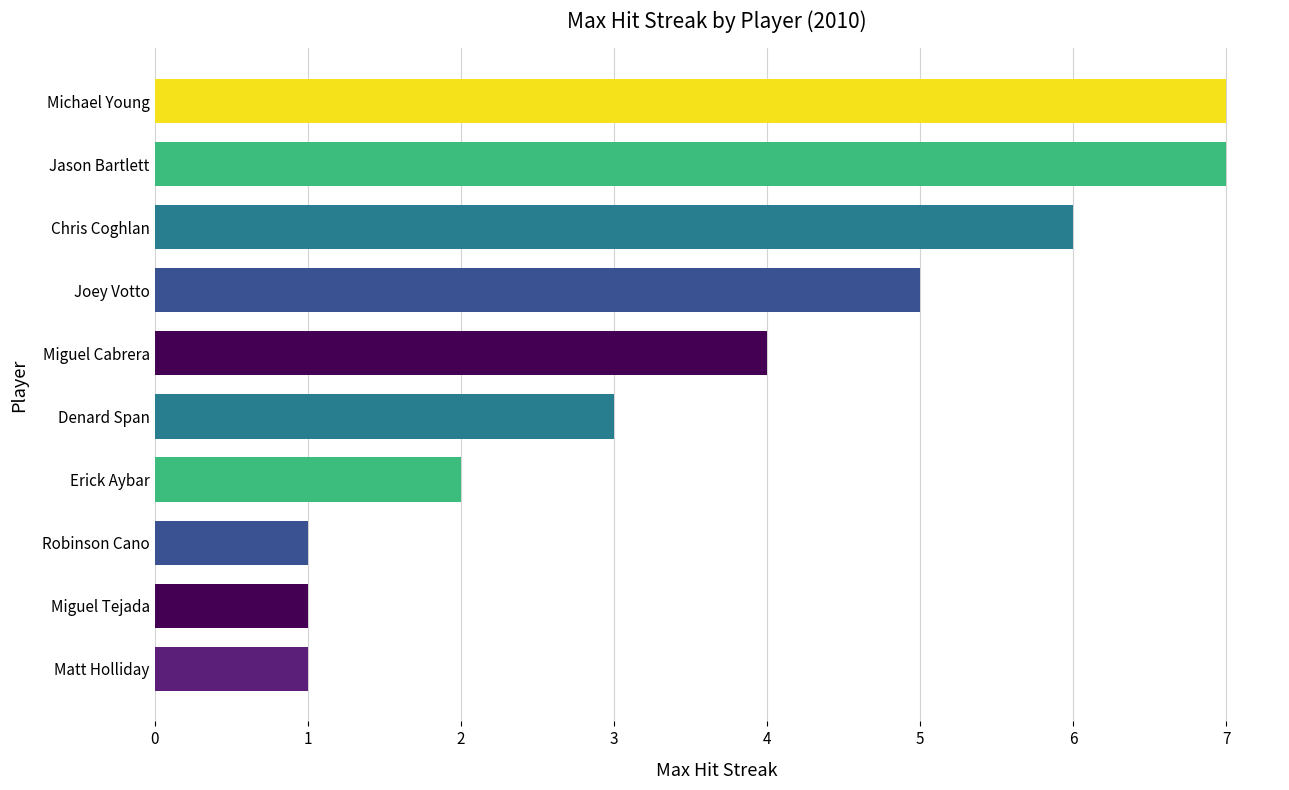

What is the label of the 4th bar from the bottom?

Erick Aybar